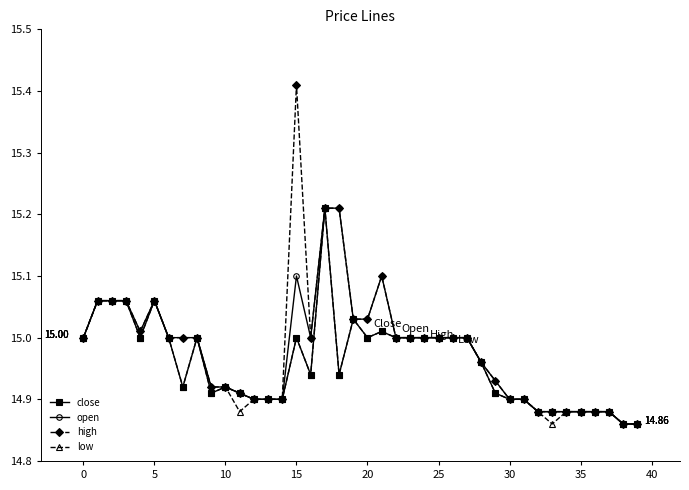

Which series has the largest range (max minus min)?

high